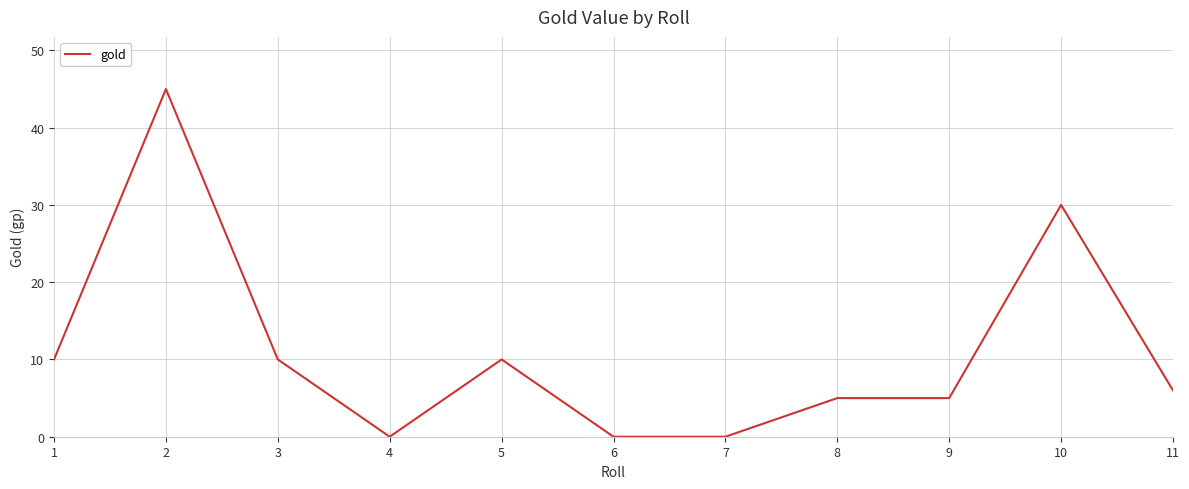

Reading left to right, extract all data points from this chart.

1=10	2=45	3=10	4=0	5=10	6=0	7=0	8=5	9=5	10=30	11=6